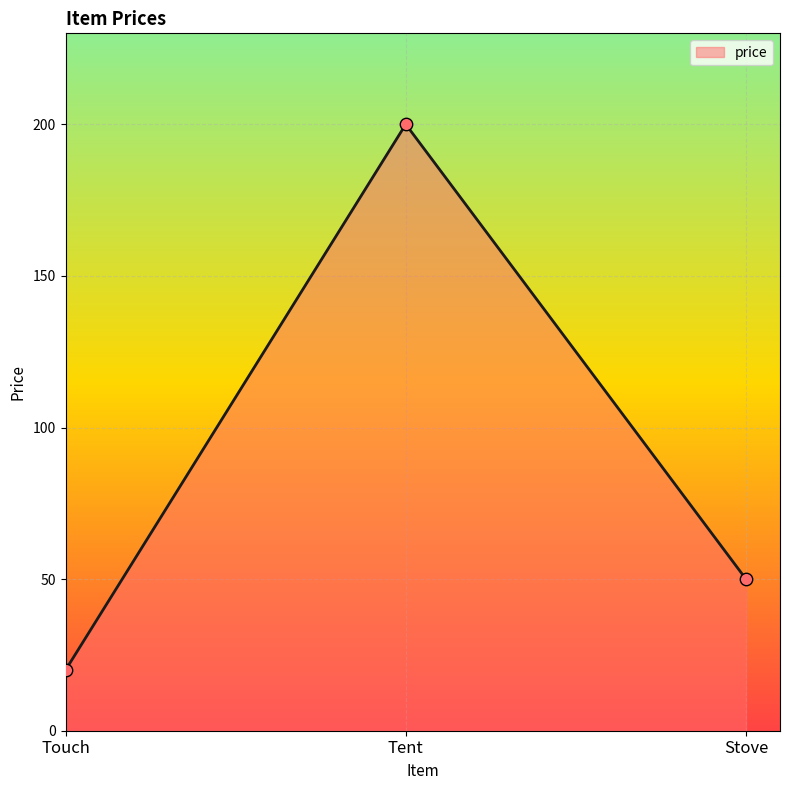

What is the change in value from Touch to Tent?

+180